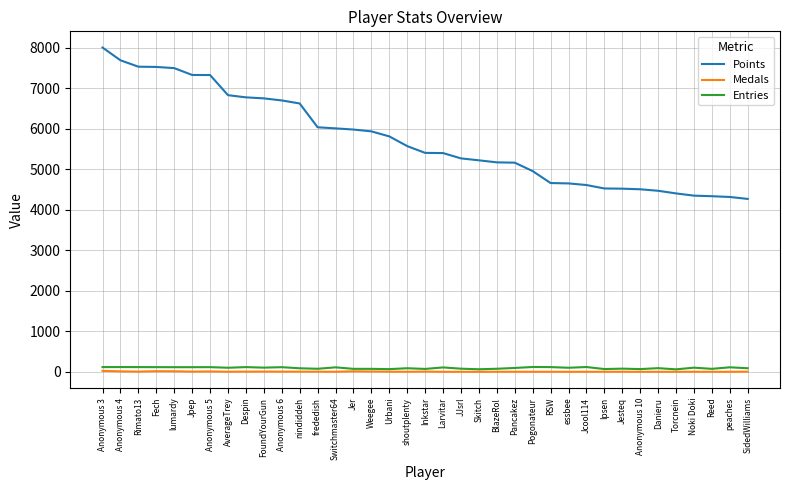

What is the minimum value for Points?

4268